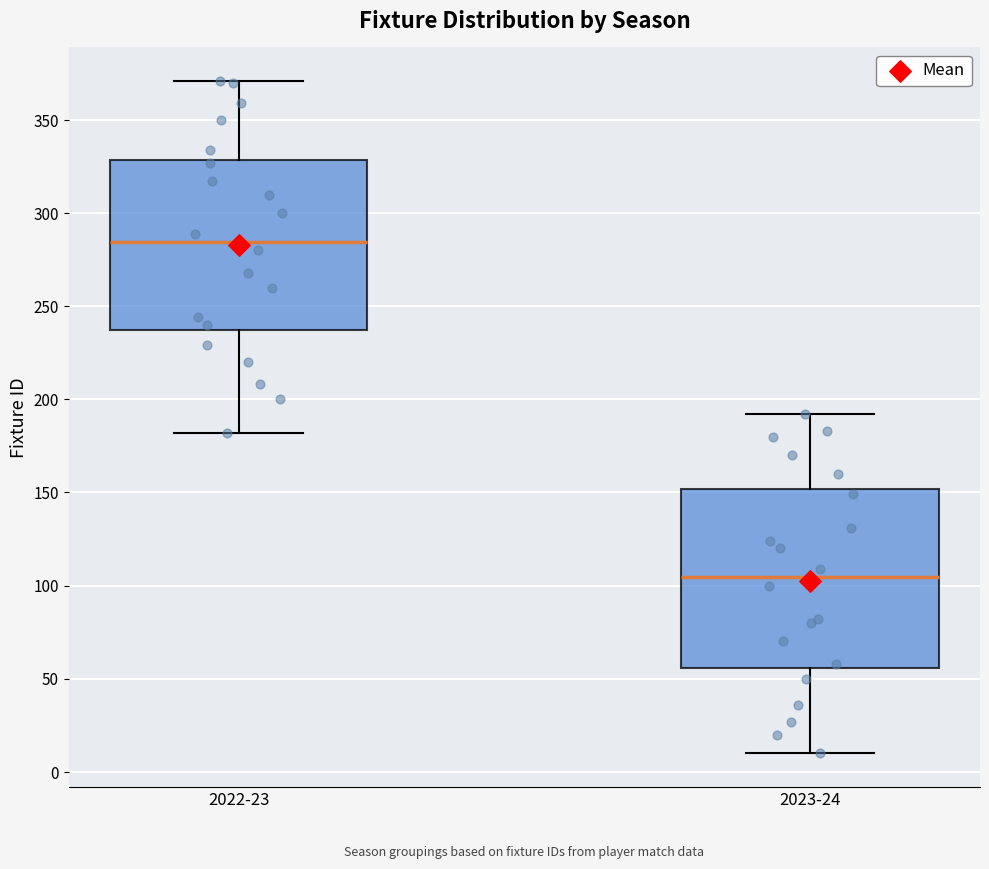

Reading left to right, read every box against the y-axis: the position of its median line, the range the box covers, and the ends of its whiskers. The values are not printed on the chart, so give them approximately, as read against the axis.

2022-23: median 285, box 235 to 330, whiskers 180 to 370
2023-24: median 105, box 55 to 150, whiskers 10 to 190